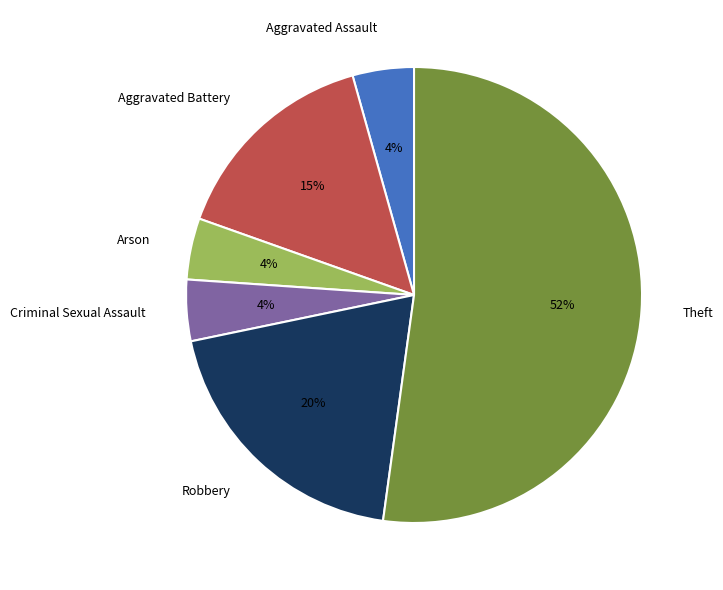

To the nearest percent, what percentage of the pie is Aggravated Battery?

15%